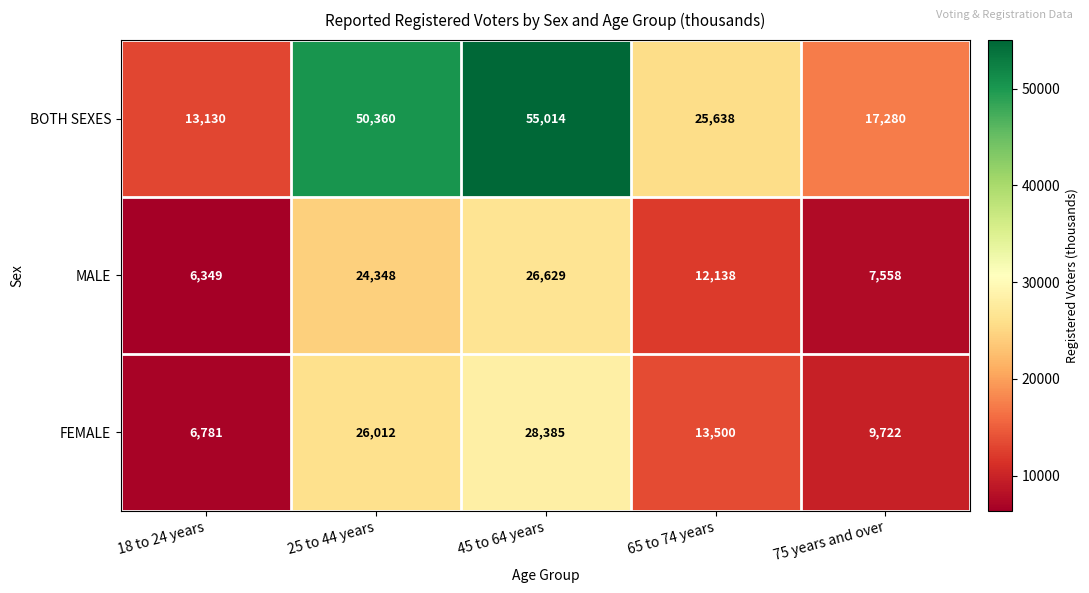

Where does the BOTH SEXES series first go above 25638?

25 to 44 years